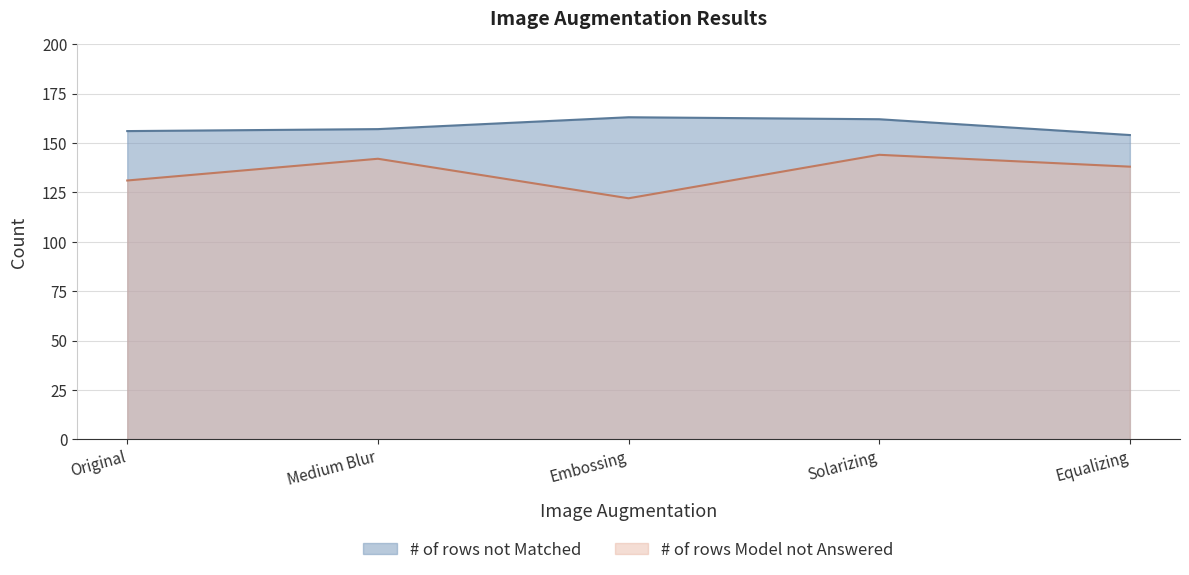

How many interior local peaks does the # of rows Model not Answered series have?

2